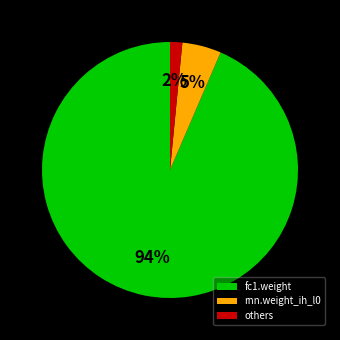

How many slices are in this pie chart?

3